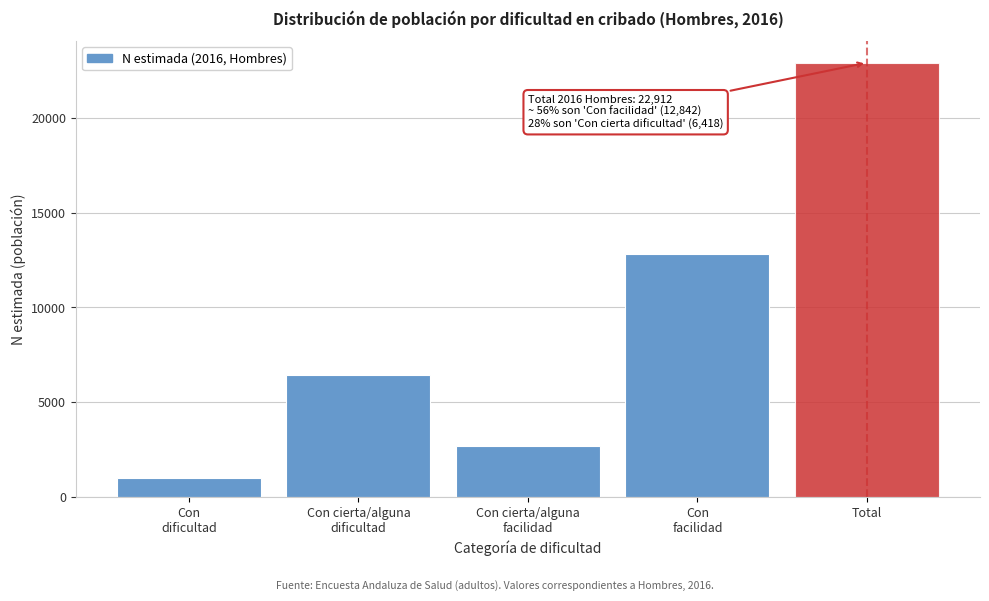

The value at Total is 22912. True or false?

True